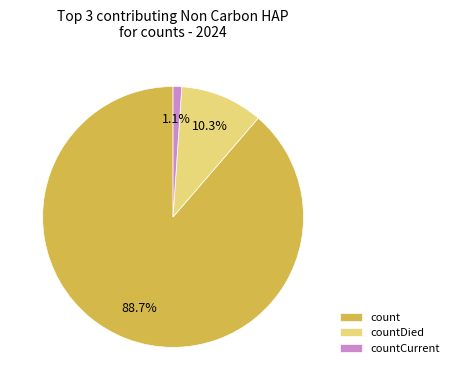

How much of the chart is everything except countDied?

89.7%